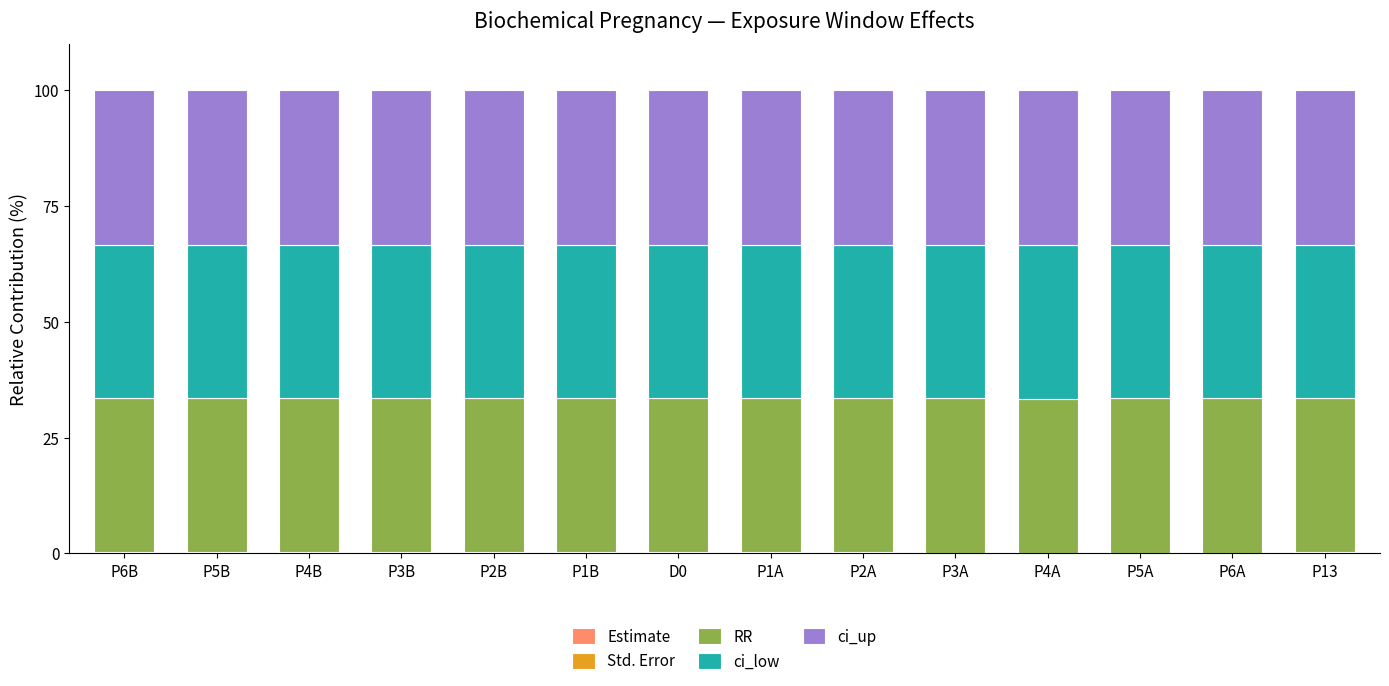

True or false: ci_low has a value of 48.2 at P4B.

False